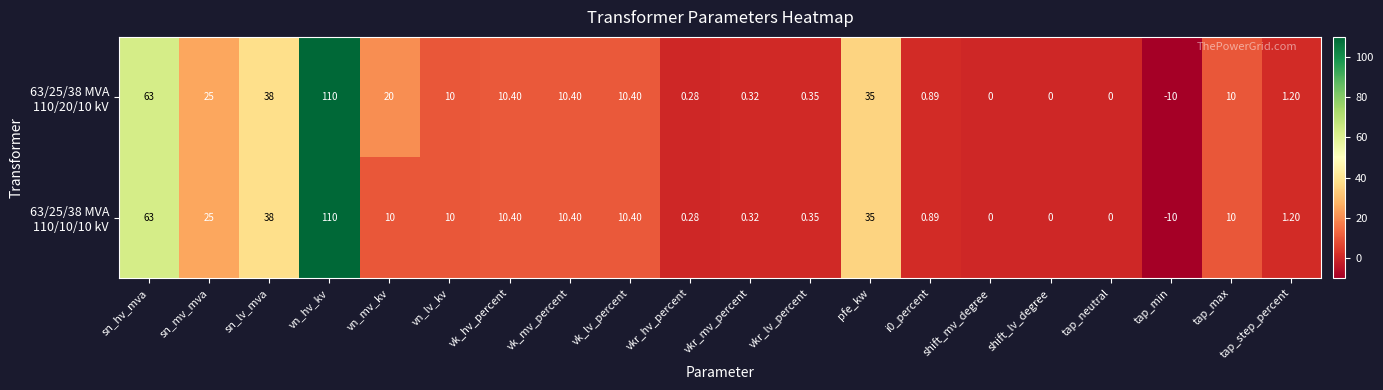

At which category is the sum across all series the highest?

vn_hv_kv